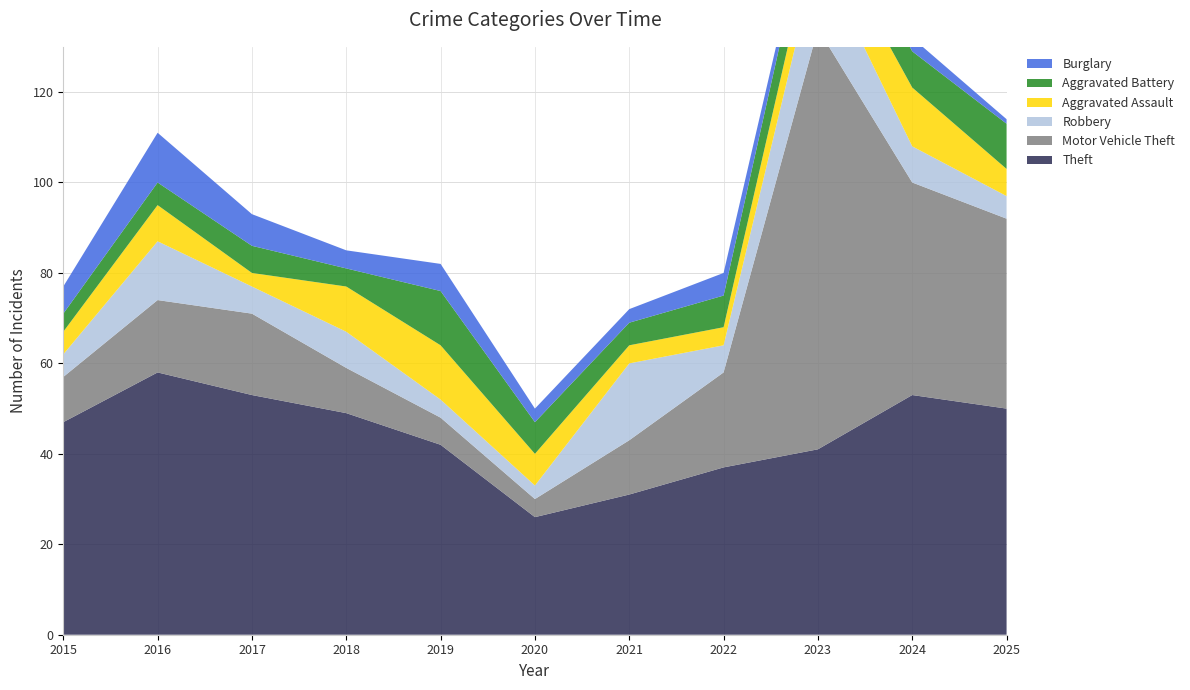

Reading right to left, transcribe all the data shown in this chart.

Theft: 50	53	41	37	31	26	42	49	53	58	47
Motor Vehicle Theft: 42	47	93	21	12	4	6	10	18	16	10
Robbery: 5	8	17	6	17	3	4	8	6	13	5
Aggravated Assault: 6	13	8	4	4	7	12	10	3	8	5
Aggravated Battery: 10	8	9	7	5	7	12	4	6	5	4
Burglary: 1	3	2	5	3	3	6	4	7	11	6